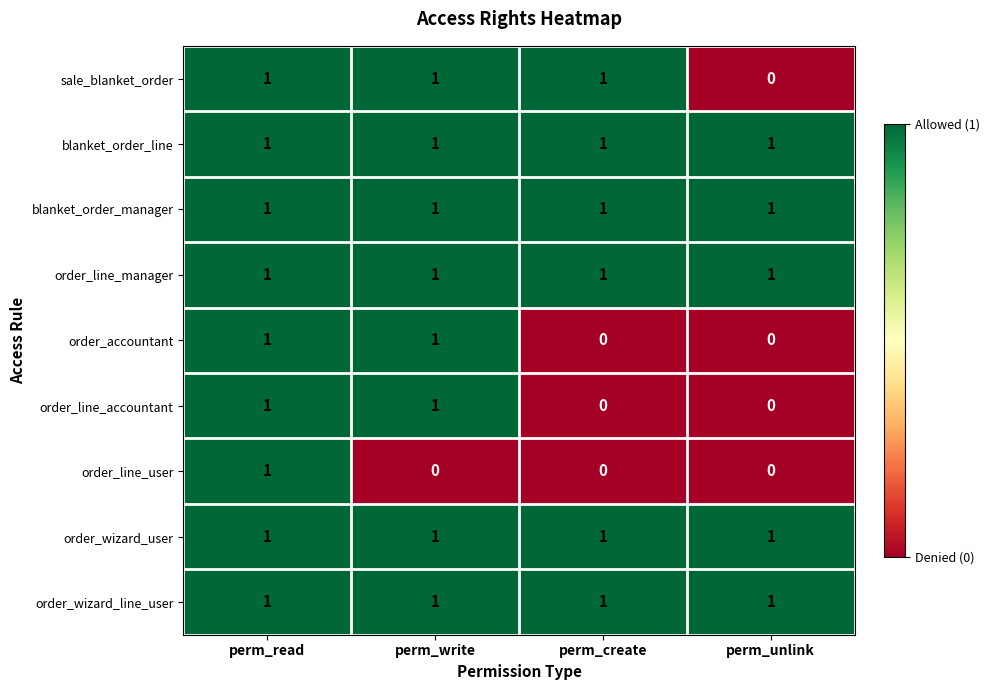

Which series changed the most between perm_create and perm_unlink?

sale_blanket_order